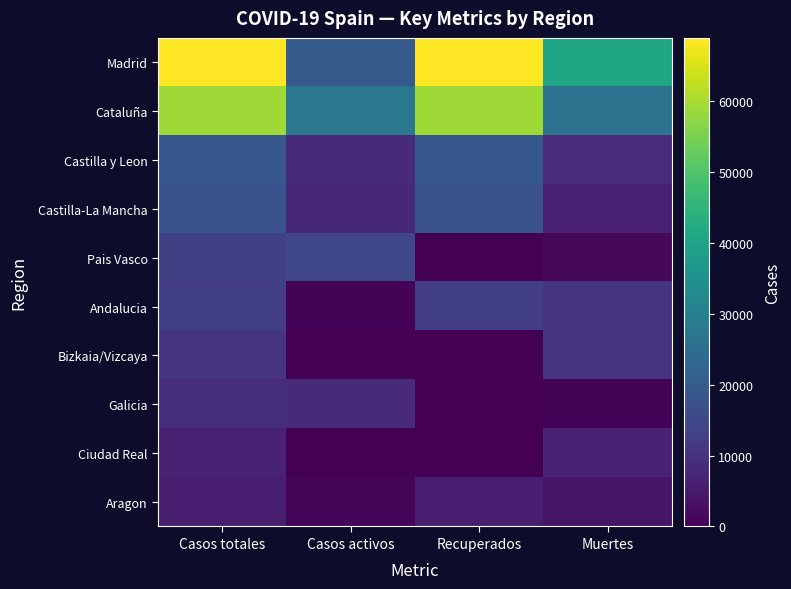

Reading right to left, extract all data points from this chart.

Madrid: Muertes=40736	Recuperados=68852	Casos activos=19425	Casos totales=68852
Cataluña: Muertes=26203	Recuperados=59019	Casos activos=27229	Casos totales=59019
Castilla y Leon: Muertes=8716	Recuperados=18907	Casos activos=8267	Casos totales=18907
Castilla-La Mancha: Muertes=6392	Recuperados=17259	Casos activos=7922	Casos totales=17259
Pais Vasco: Muertes=1418	Recuperados=0	Casos activos=14646	Casos totales=13156
Andalucia: Muertes=10671	Recuperados=12679	Casos activos=604	Casos totales=12679
Bizkaia/Vizcaya: Muertes=10332	Recuperados=0	Casos activos=0	Casos totales=10332
Galicia: Muertes=604	Recuperados=28	Casos activos=8409	Casos totales=9041
Ciudad Real: Muertes=6464	Recuperados=0	Casos activos=0	Casos totales=6464
Aragon: Muertes=3772	Recuperados=5695	Casos activos=1097	Casos totales=5695